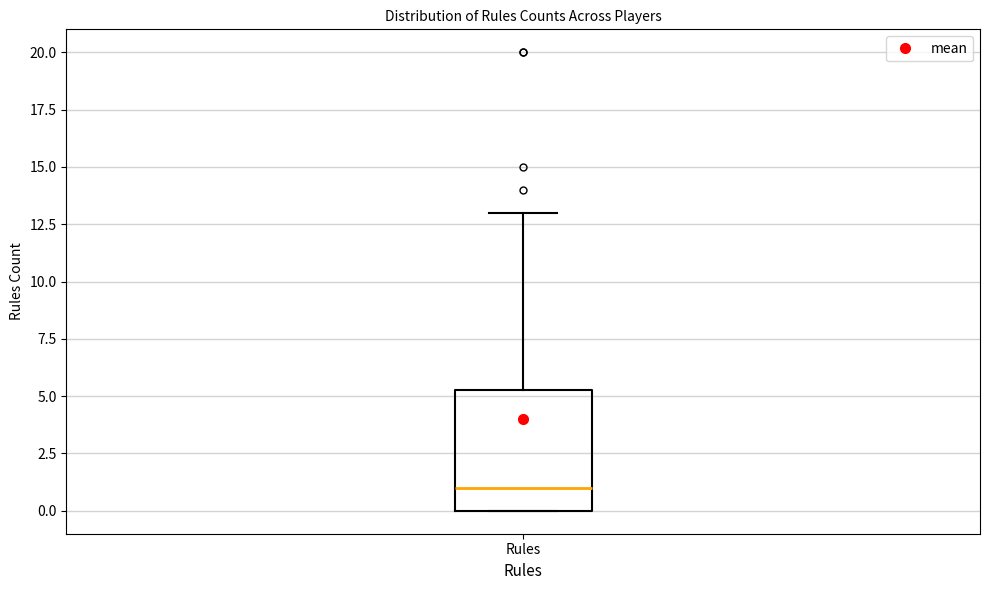

Where is the lower edge of the box for Rules on the y-axis? The values are not printed on the chart, so give them approximately, as read against the axis.

0.0